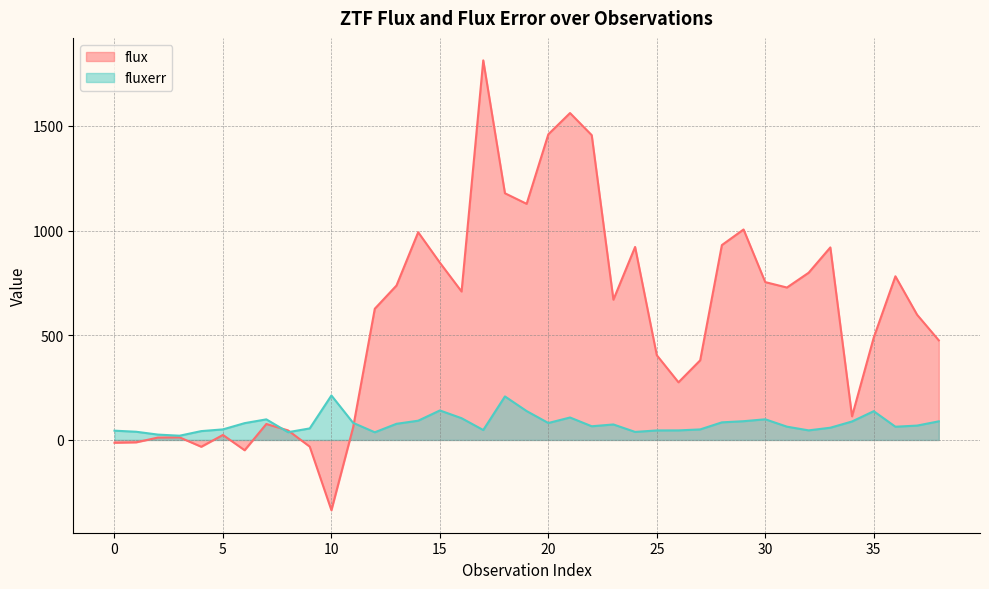

Rank the categories by fluxerr value from highest to lowest.

10, 18, 15, 19, 35, 21, 16, 30, 7, 14, 29, 38, 34, 28, 11, 20, 6, 13, 23, 37, 22, 31, 36, 33, 9, 5, 27, 17, 32, 26, 25, 0, 4, 1, 24, 8, 12, 2, 3